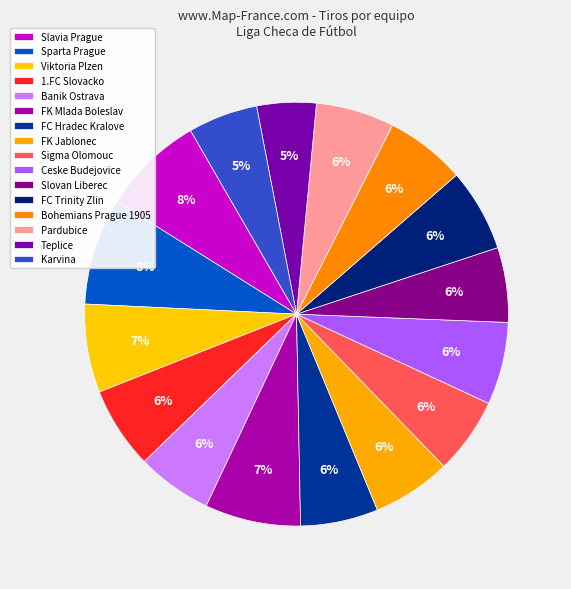

Is there a majority slice in this chart?

No